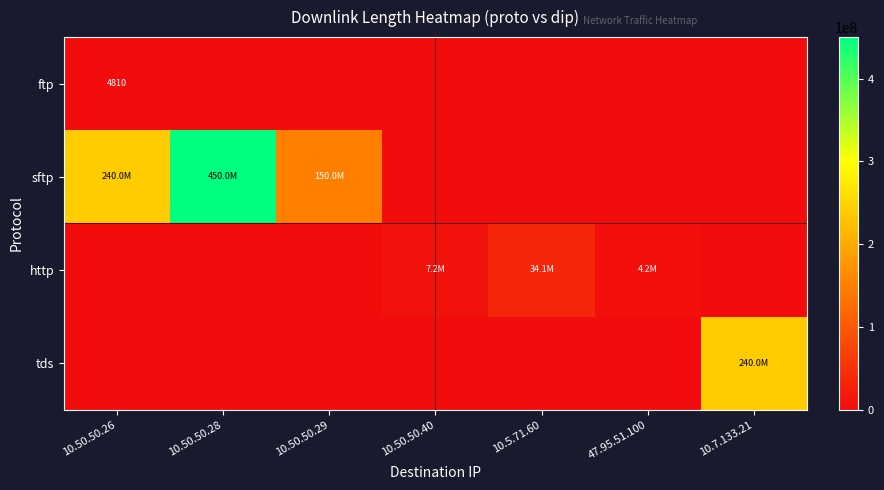

Which series has the largest total across all categories?

sftp